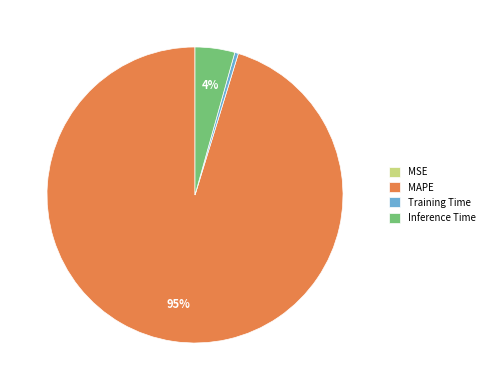

Which slice is the largest?

MAPE